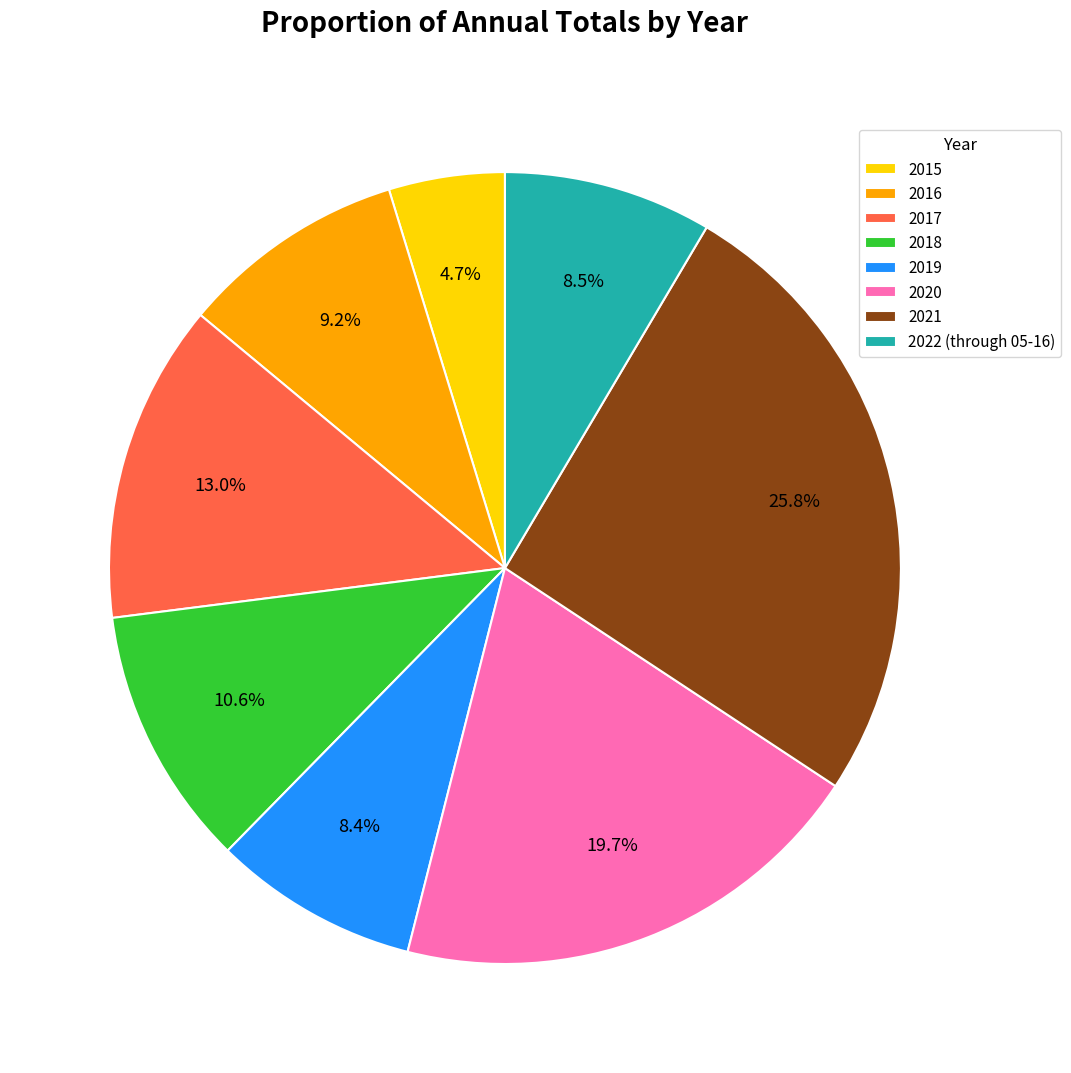

What is the smallest slice in the pie chart?

2015